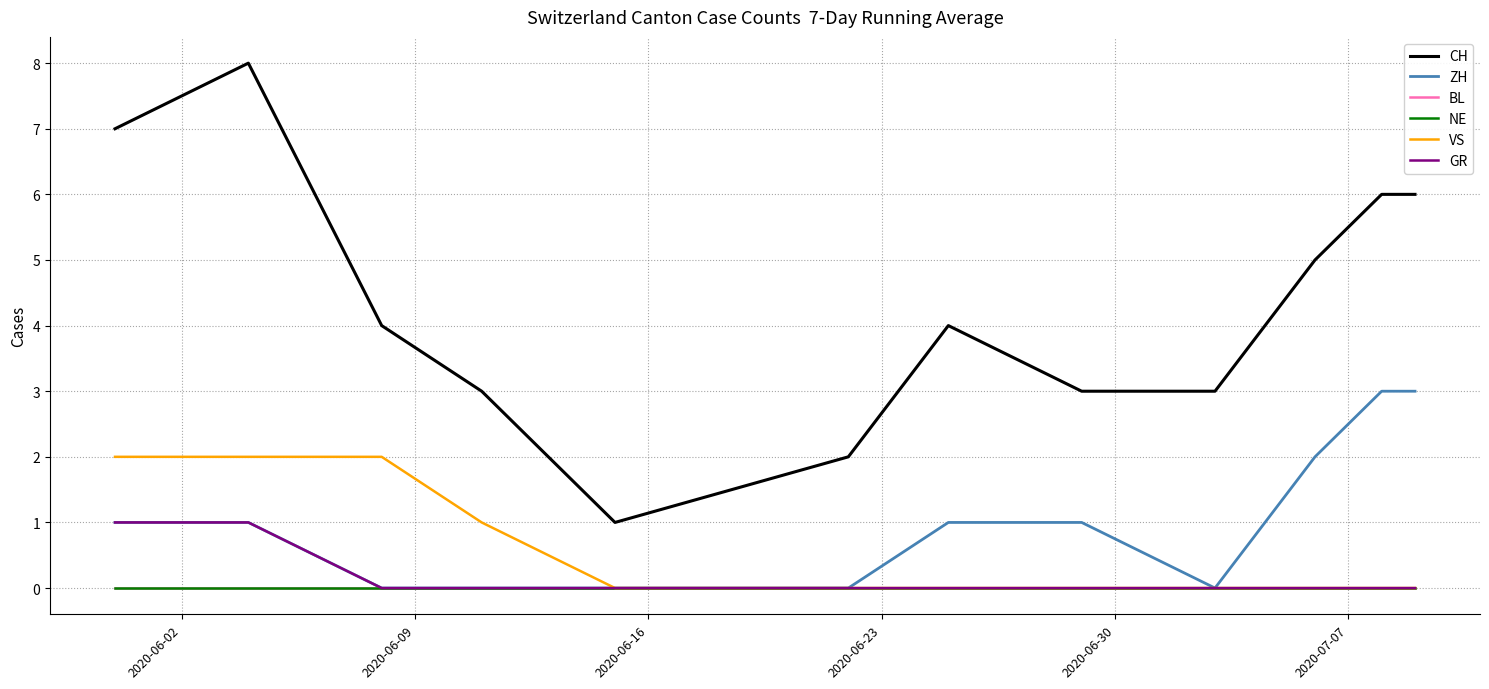

Reading left to right, list all the values displayed in this chart.

CH: 7	8	4	3	1	2	4	3	3	5	6	6
ZH: 1	1	0	0	0	0	1	1	0	2	3	3
BL: 0	0	0	0	0	0	0	0	0	0	0	0
NE: 0	0	0	0	0	0	0	0	0	0	0	0
VS: 2	2	2	1	0	0	0	0	0	0	0	0
GR: 1	1	0	0	0	0	0	0	0	0	0	0